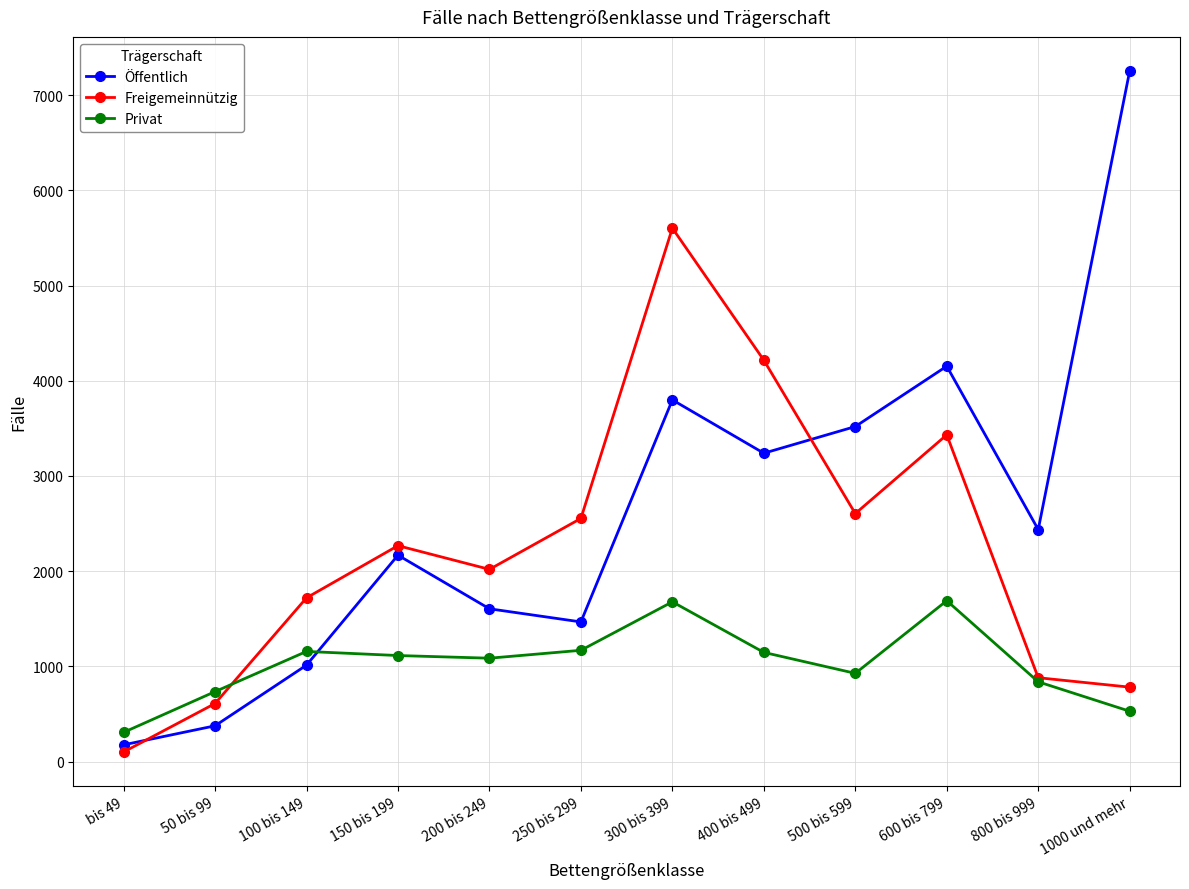

Rank the series by their average value, from highest to lowest.

Öffentlich, Freigemeinnützig, Privat